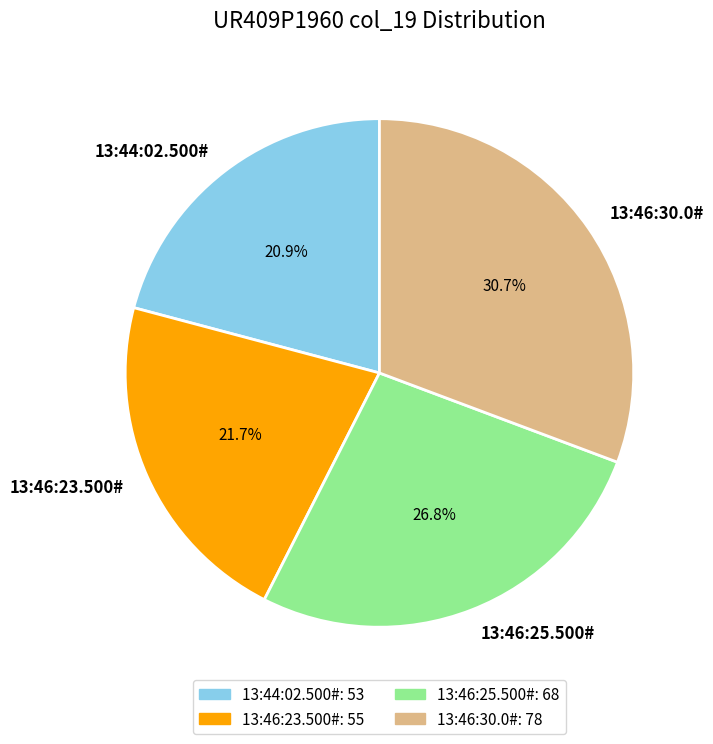

Approximately how many times larger is the value at 13:46:25.500# compared to 13:46:23.500#?

1.2